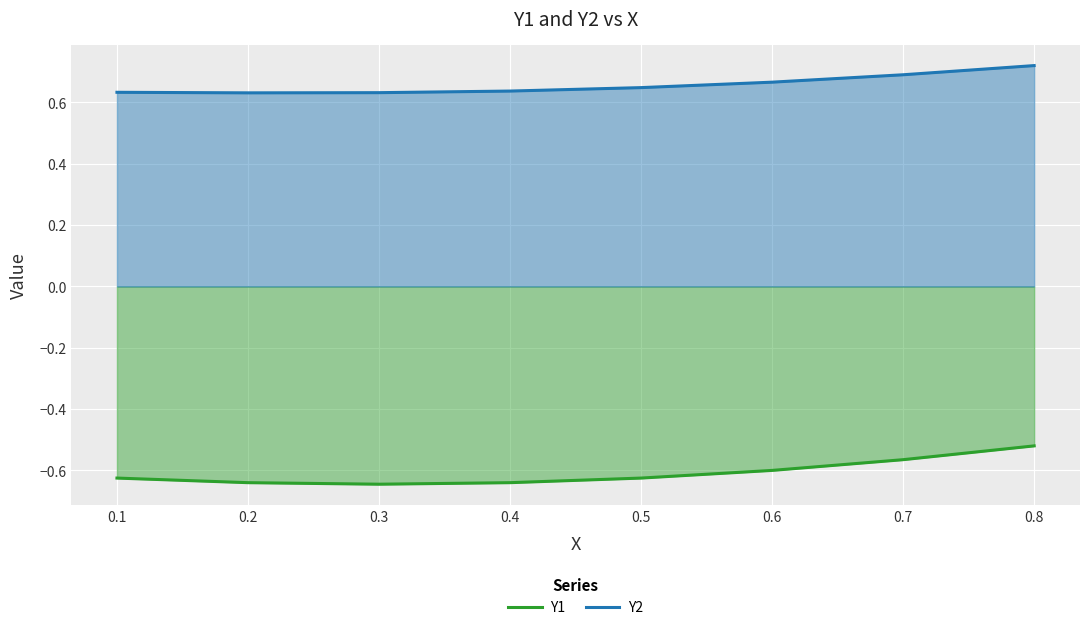

At which label is Y1 closest to 0?

0.8